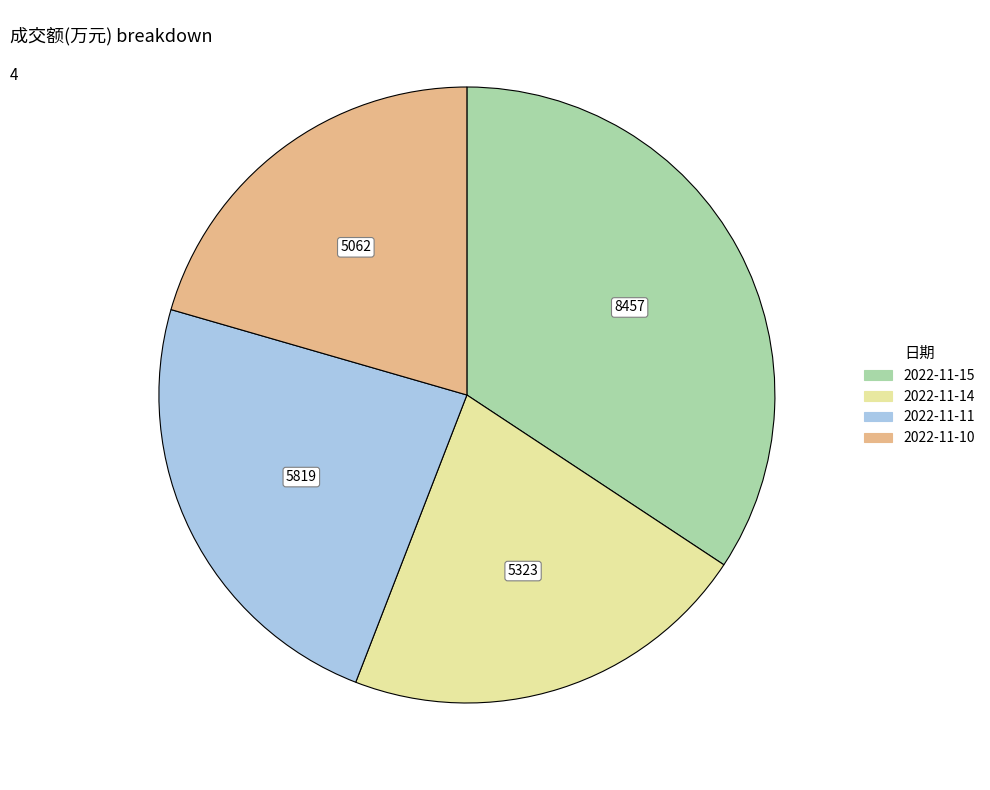

Which slice is the smallest?

2022-11-10